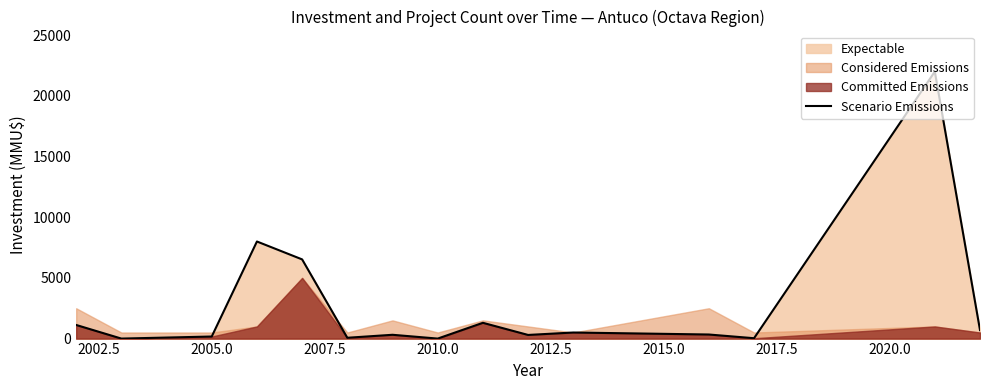

What is the highest value of the Scenario Emissions series?

22000